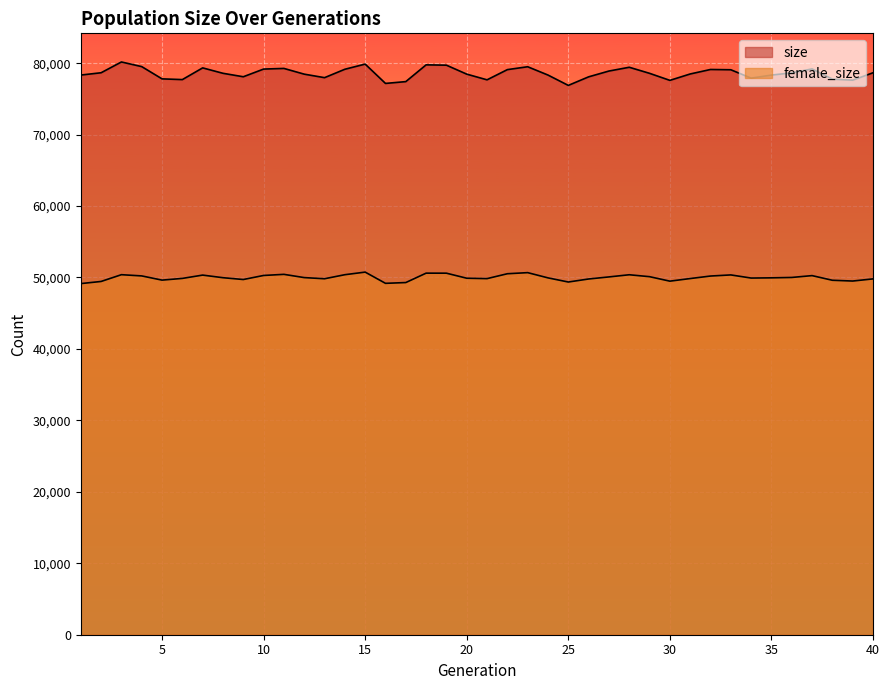

What is the difference between the highest and lowest values at 23?

28819